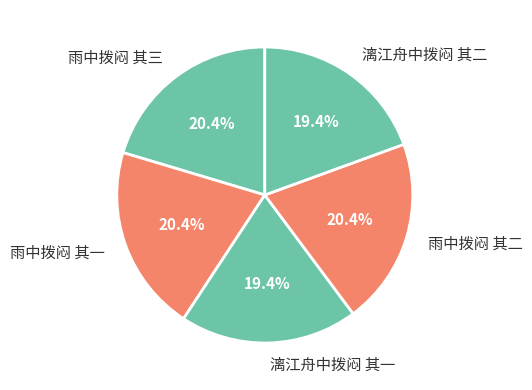

To the nearest percent, what percentage of the pie is 雨中拨闷 其二?

20%